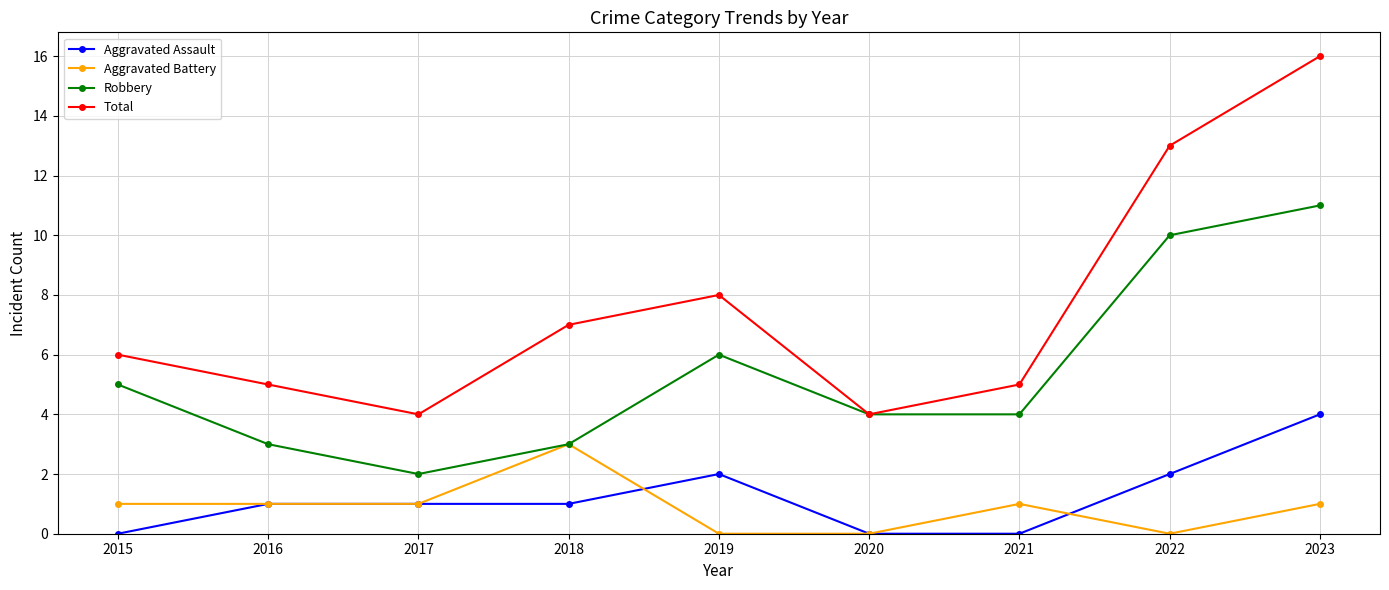

Is this an area chart (filled region under the line)?

No